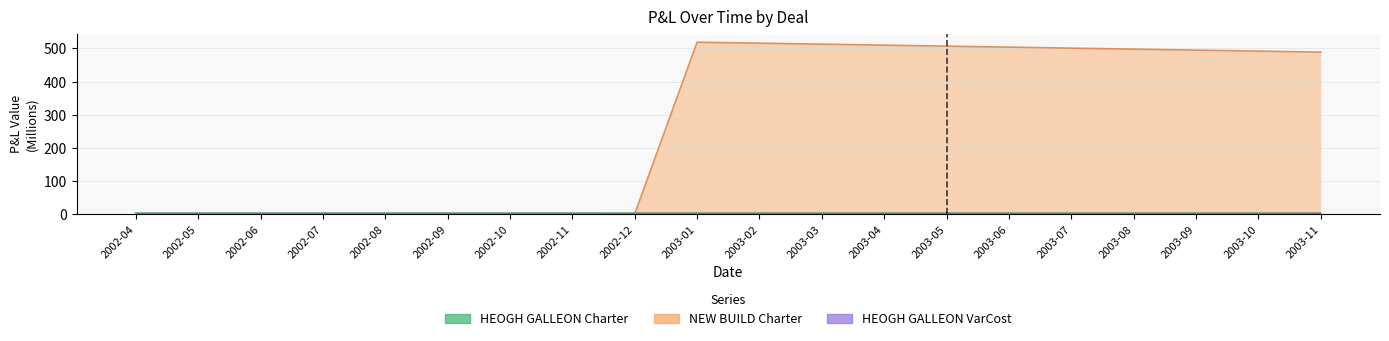

What are all the series names shown in the legend?

HEOGH GALLEON Charter, NEW BUILD Charter, HEOGH GALLEON VarCost